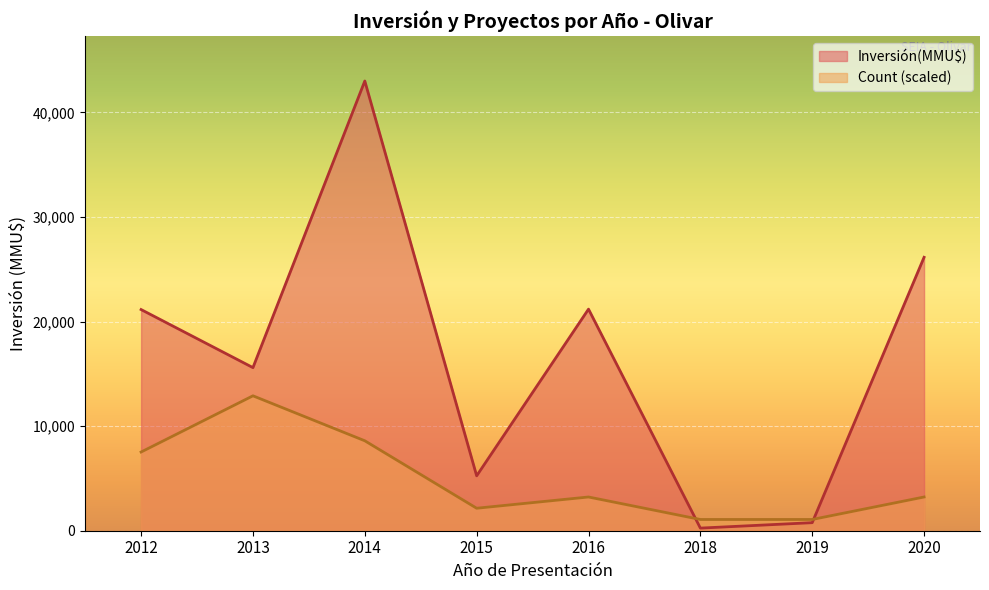

Rank the series by their average value, from lowest to highest.

Count (scaled), Inversión(MMU$)